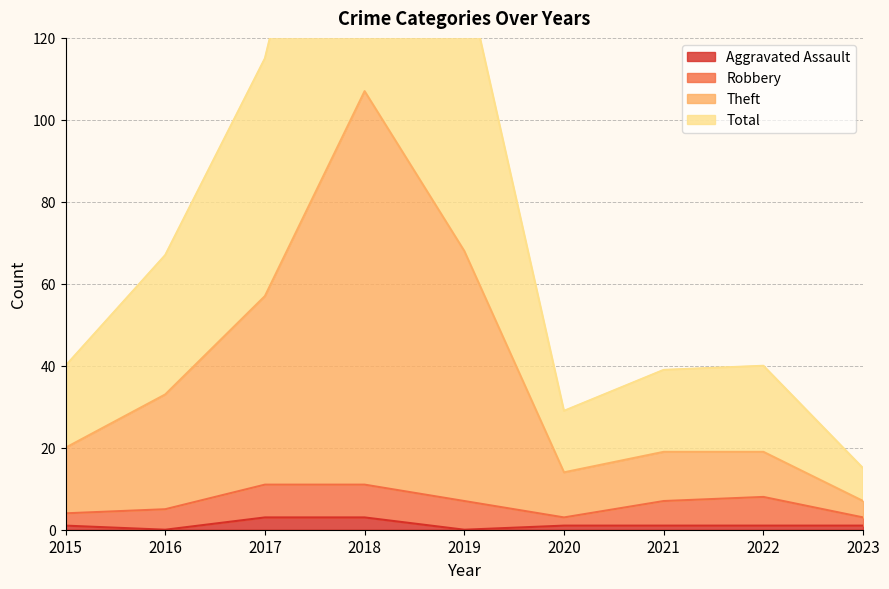

Where is the first local minimum for Theft?

2020